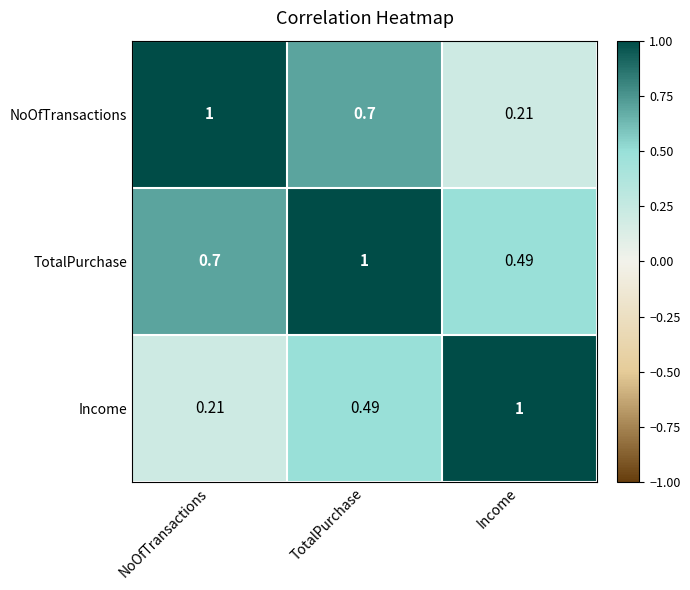

Which series has the largest total across all categories?

TotalPurchase